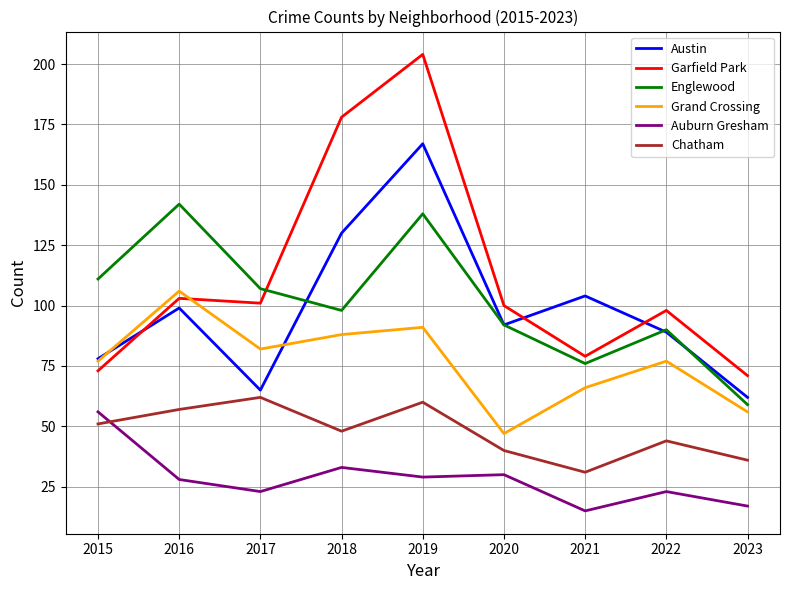

Rank the series at 2023 from highest to lowest value.

Garfield Park, Austin, Englewood, Grand Crossing, Chatham, Auburn Gresham